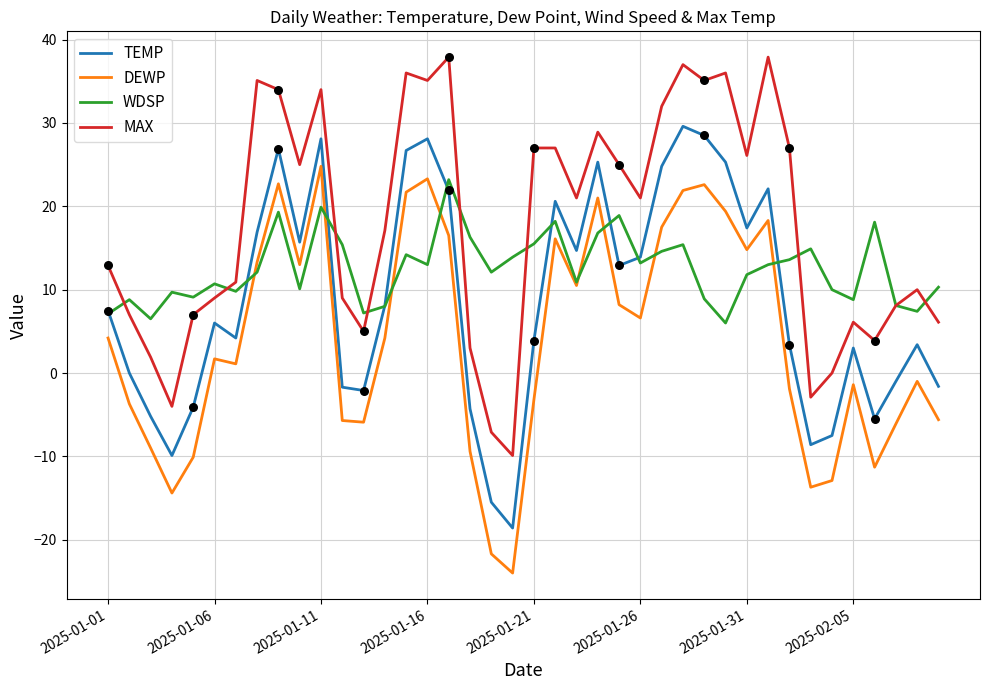

What is the maximum value shown in the chart?

37.9